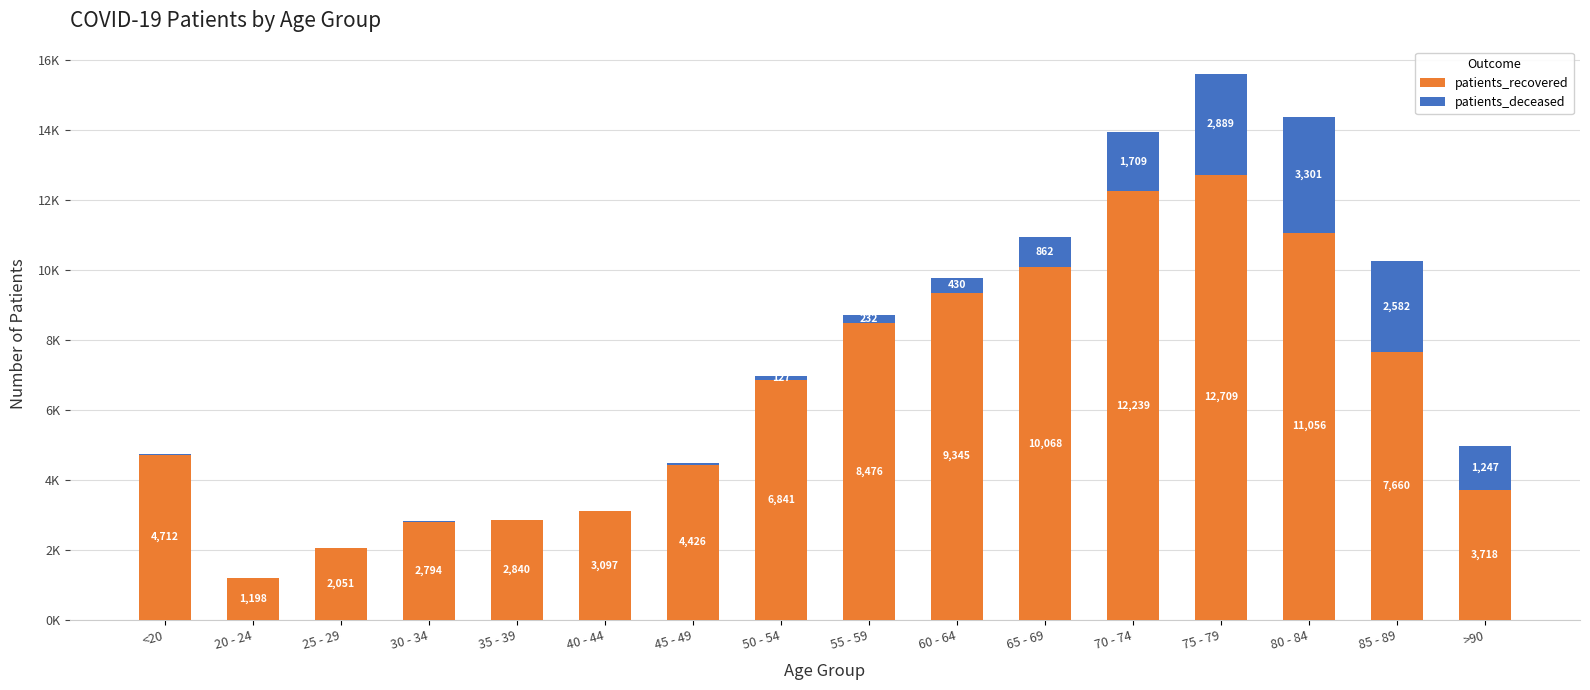

What are all the series names shown in the legend?

patients_recovered, patients_deceased